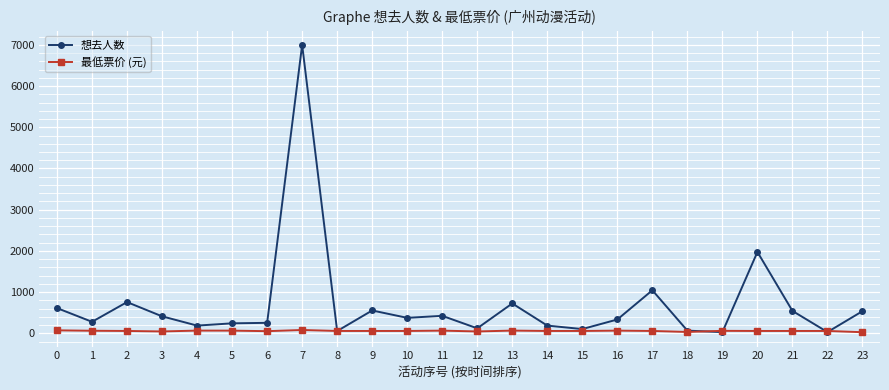

What is the approximate value of 想去人数 at 19?

32.0